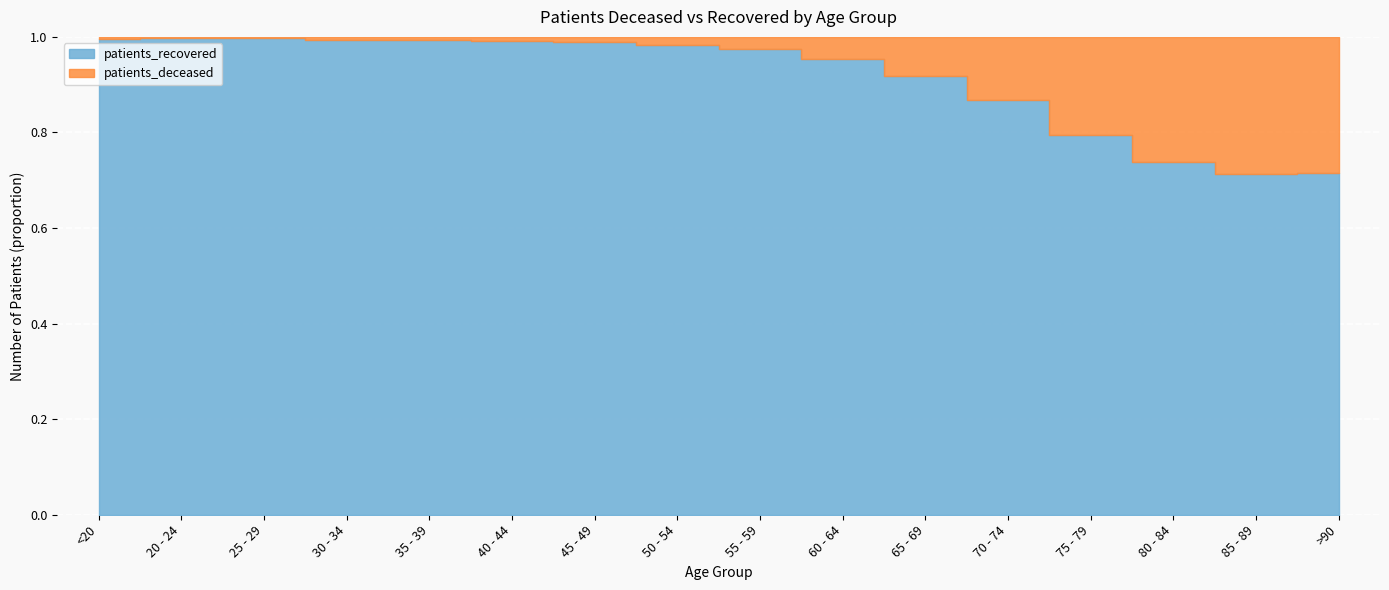

What are all the series names shown in the legend?

patients_deceased, patients_recovered